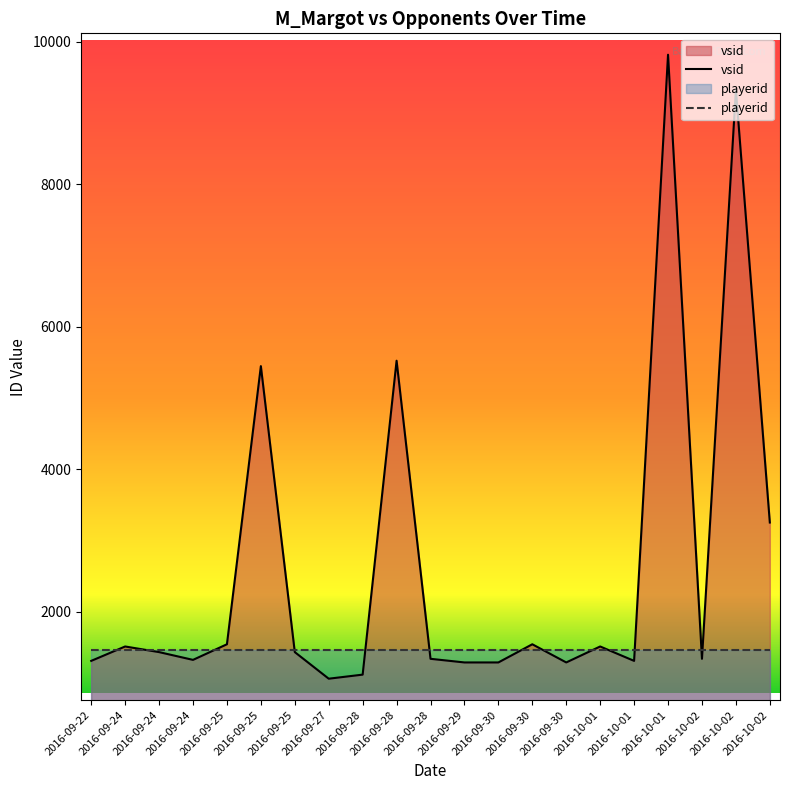

Reading left to right, what are all the values shown in this chart?

vsid: 1313	1515	1436	1327	1546	5448	1436	1063	1120	5524	1342	1291	1291	1546	1291	1515	1313	9817	1342	9323	3254
playerid: 1471	1471	1471	1471	1471	1471	1471	1471	1471	1471	1471	1471	1471	1471	1471	1471	1471	1471	1471	1471	1471